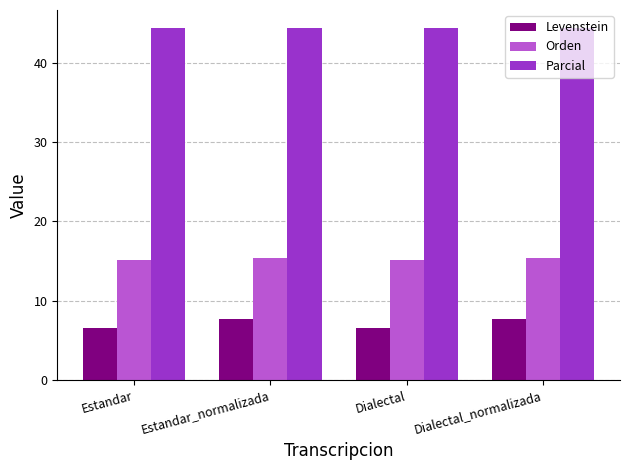

Count the number of data series in this chart.

3